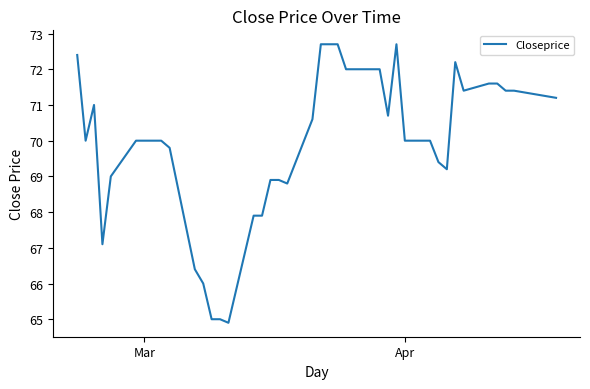

What is the difference between the maximum and minimum values?

7.8